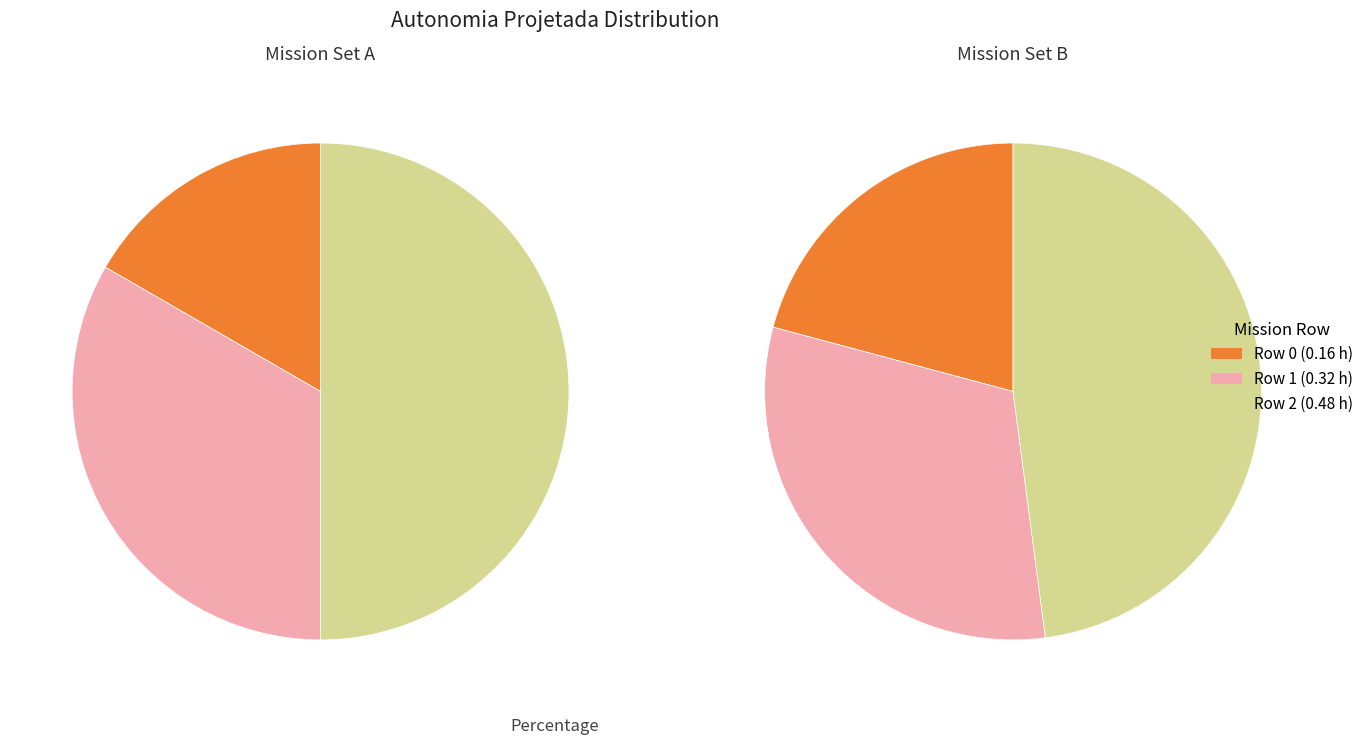

Rank the categories by value from lowest to highest.

Row 0, Row 1, Row 2